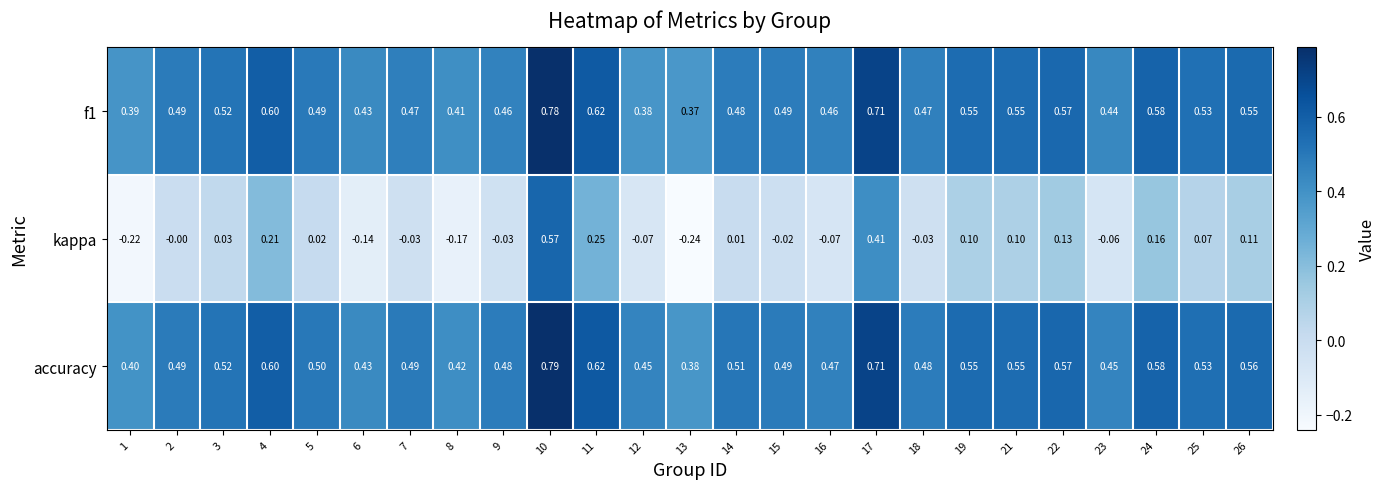

Which series changed the most between 10 and 12?

kappa